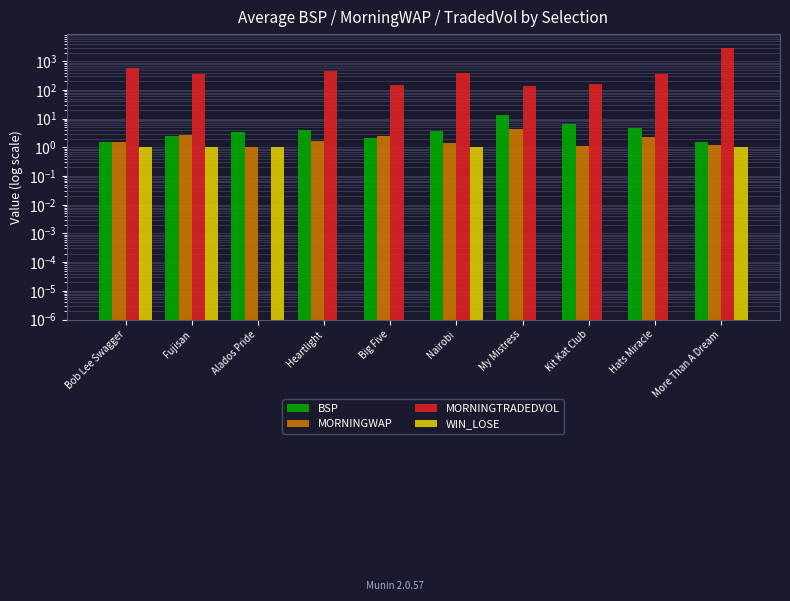

Which has a higher value, More Than A Dream or Alados Pride?

Alados Pride